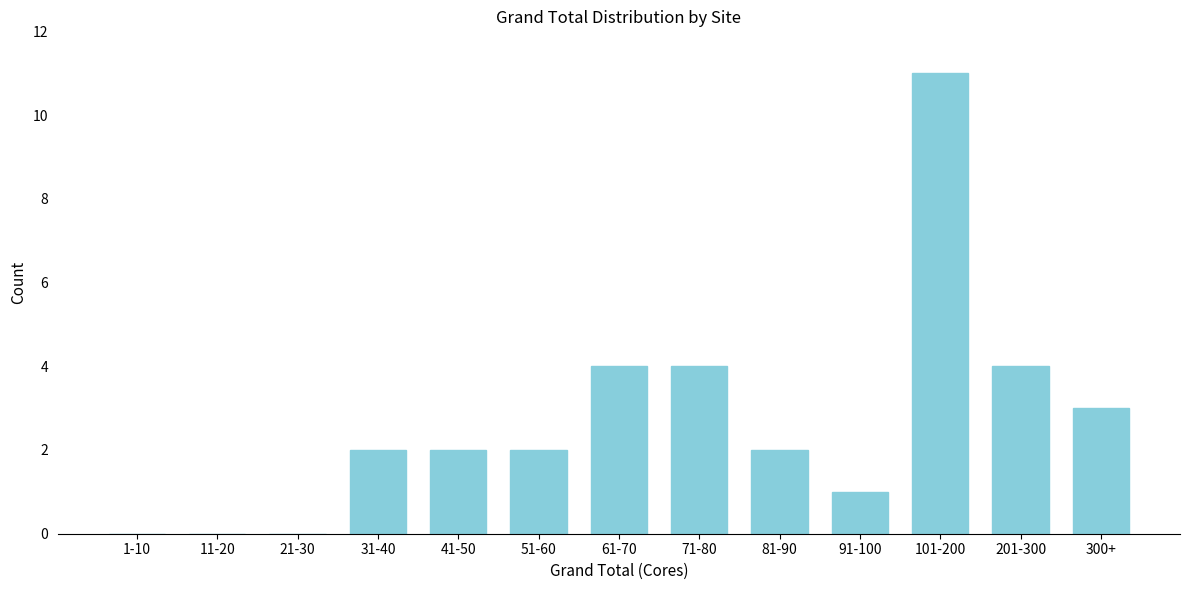

Reading left to right, what are all the values shown in this chart?

1-10=0	11-20=0	21-30=0	31-40=2	41-50=2	51-60=2	61-70=4	71-80=4	81-90=2	91-100=1	101-200=11	201-300=4	300+=3